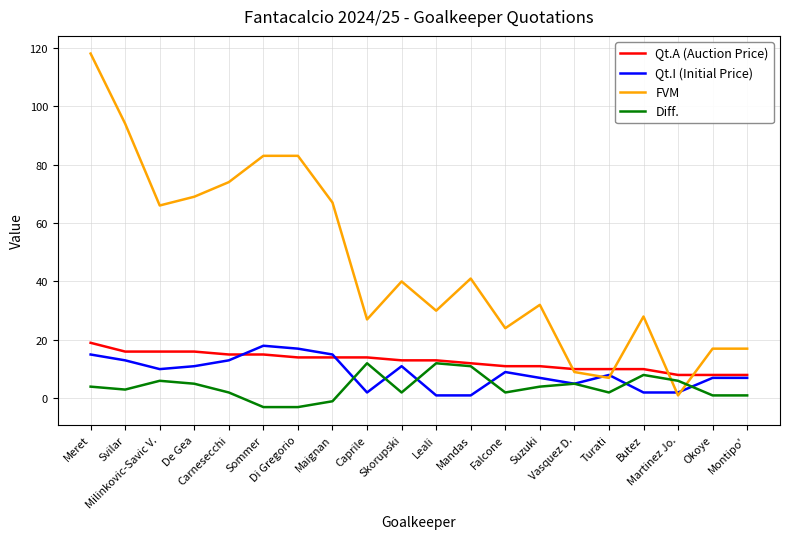

What position from the right is Vasquez D.?

6